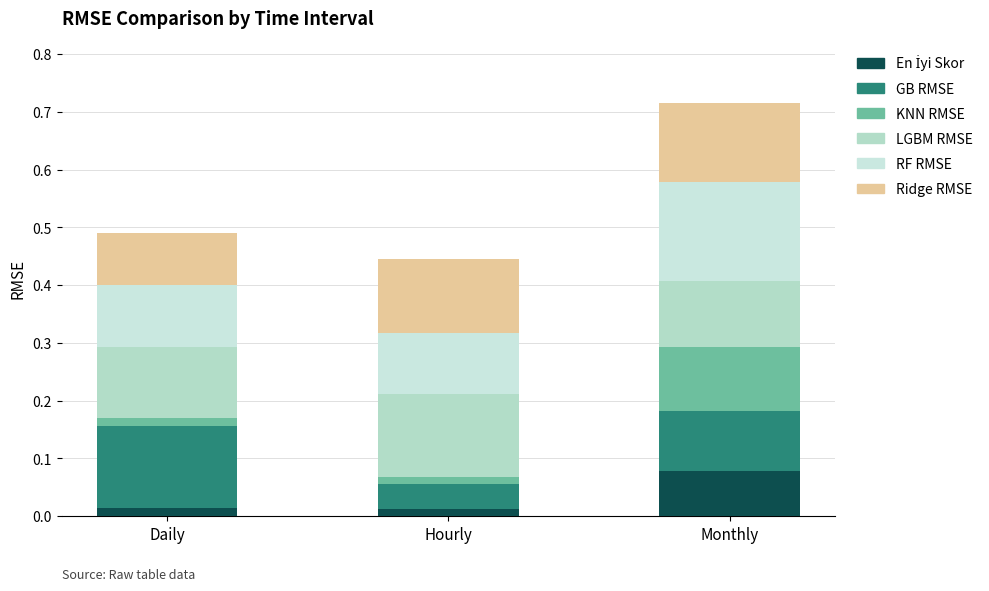

What is the difference between the maximum and minimum values in the KNN RMSE series?

0.1